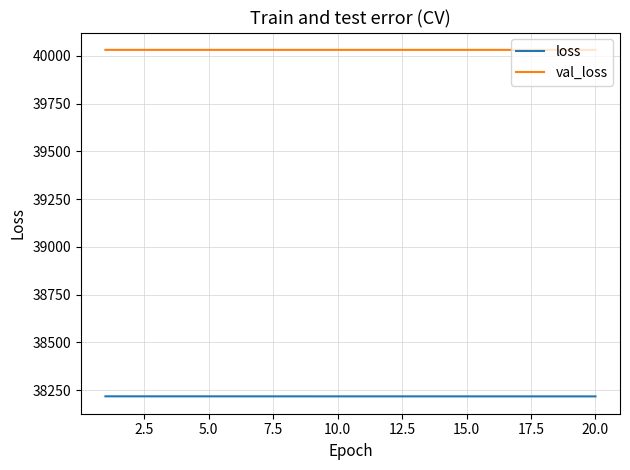

What is the lowest value of the val_loss series?

40031.4